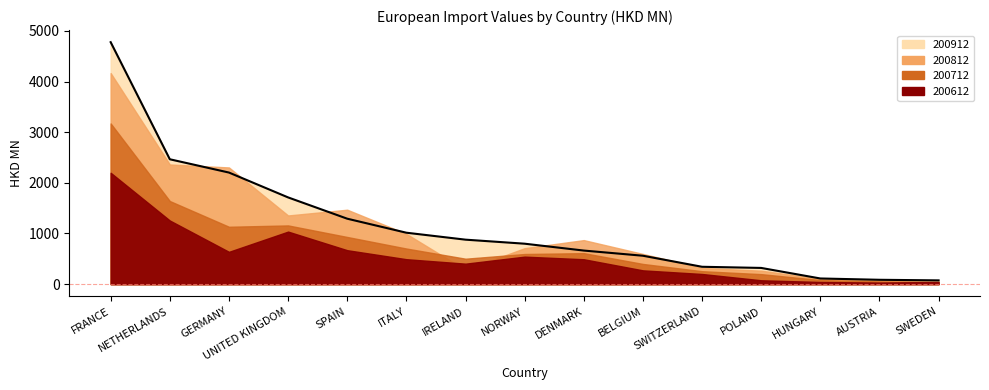

What is the total value across all series at NORWAY?

2647.1